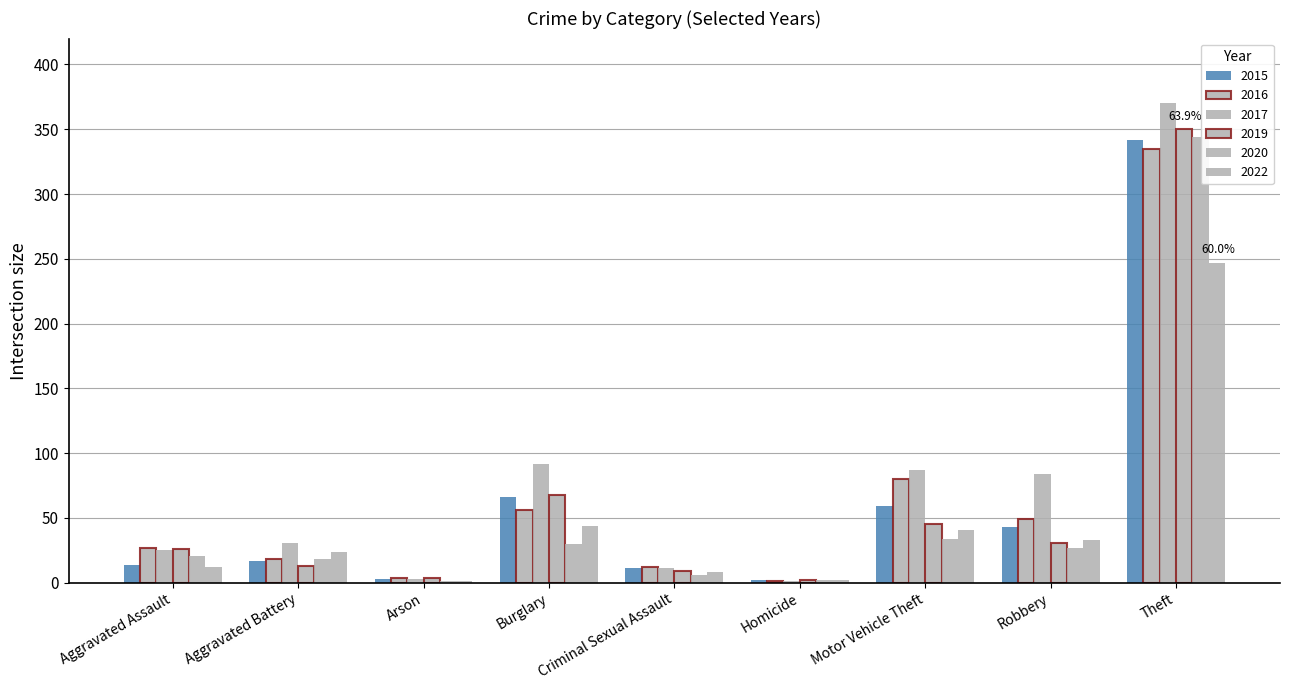

At how many categories does at least one series exceed 101?

1